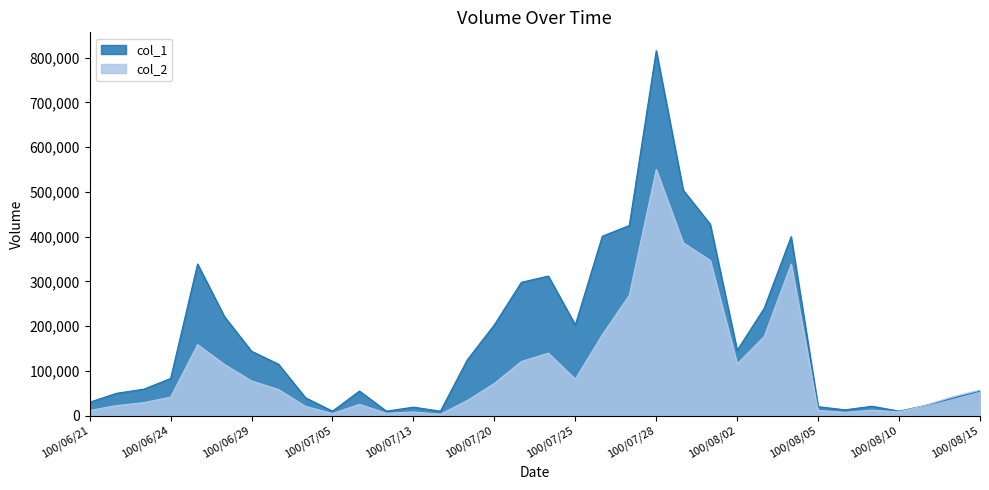

Which category has the lowest value in the col_2 series?

100/07/15